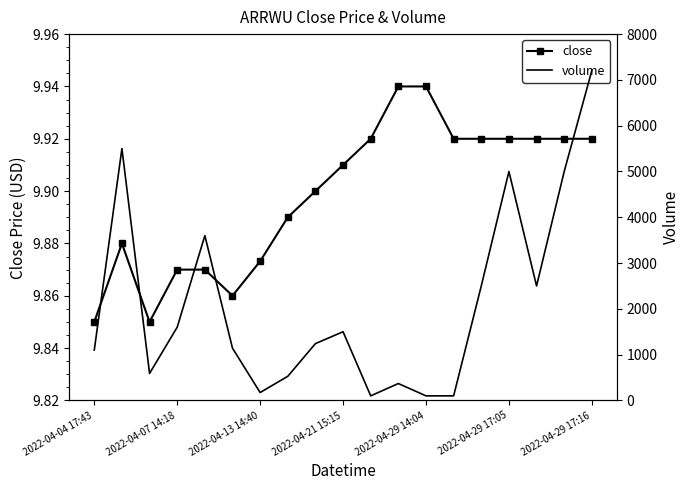

List the series in order of their overall mean, highest first.

volume, close